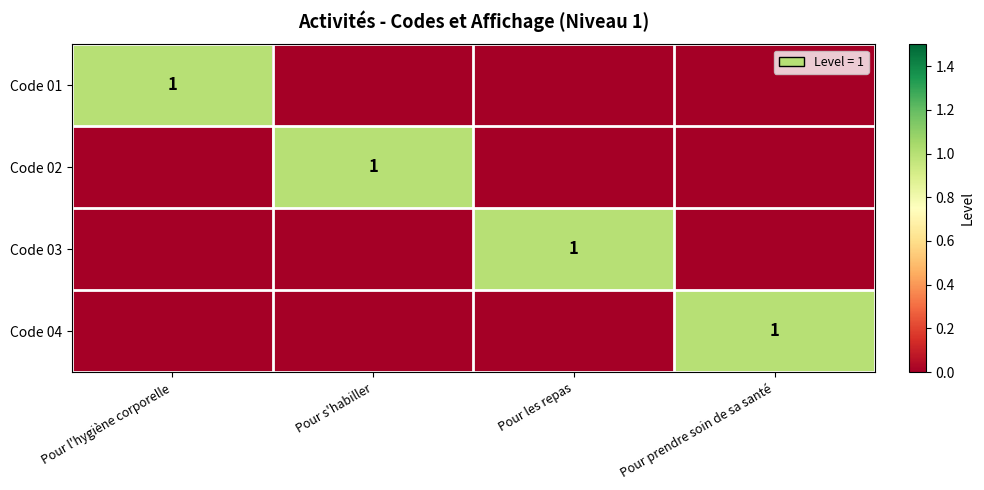

The Code 03 series shows 2 at Pour les repas. True or false?

False